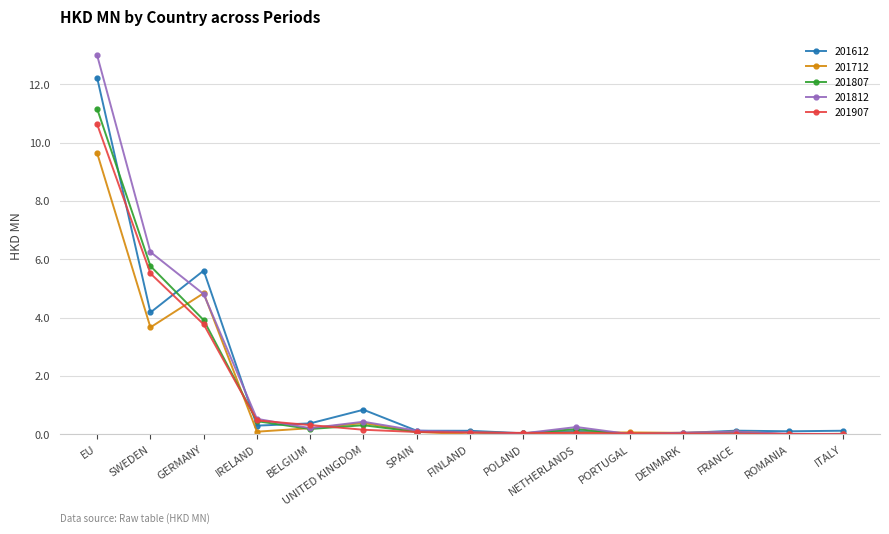

Which series has the widest spread of values?

201812